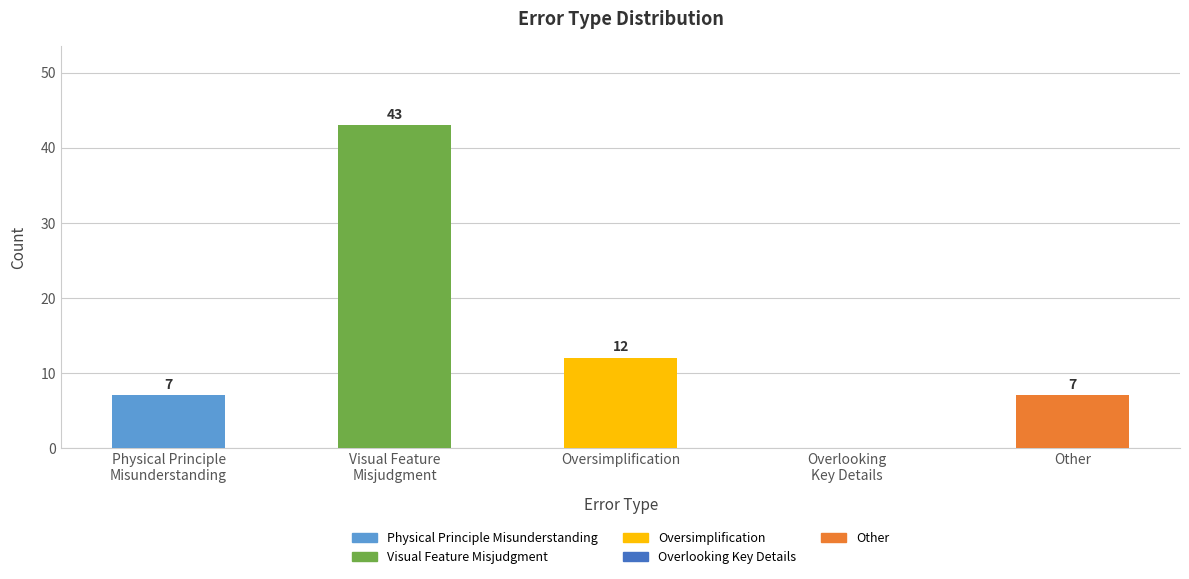

Reading left to right, extract all data points from this chart.

Physical Principle
Misunderstanding=7	Visual Feature
Misjudgment=43	Oversimplification=12	Overlooking
Key Details=0	Other=7